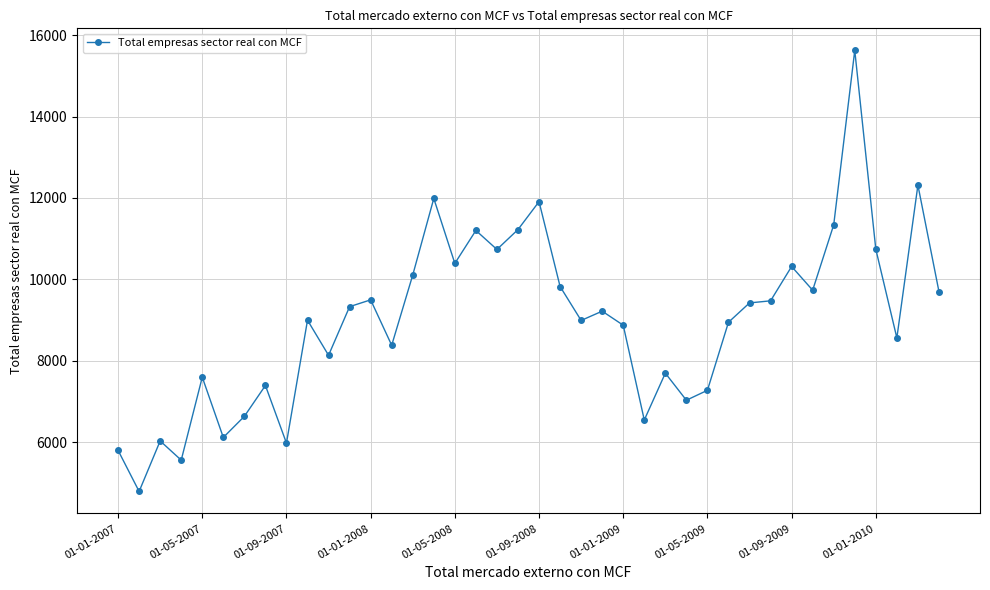

What is the value of the 32nd point from the left?

9472